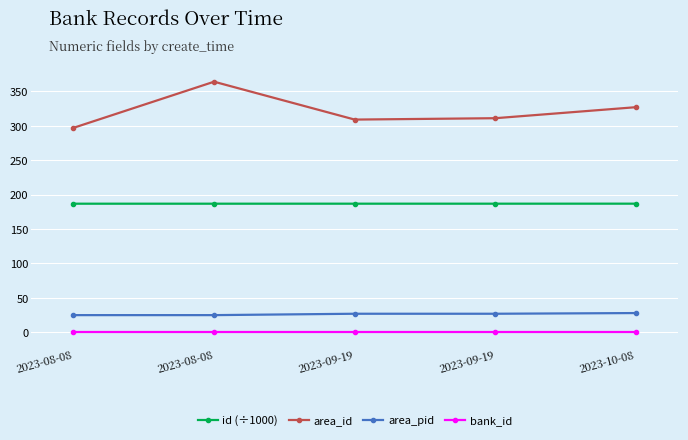

Count the number of data series in this chart.

4